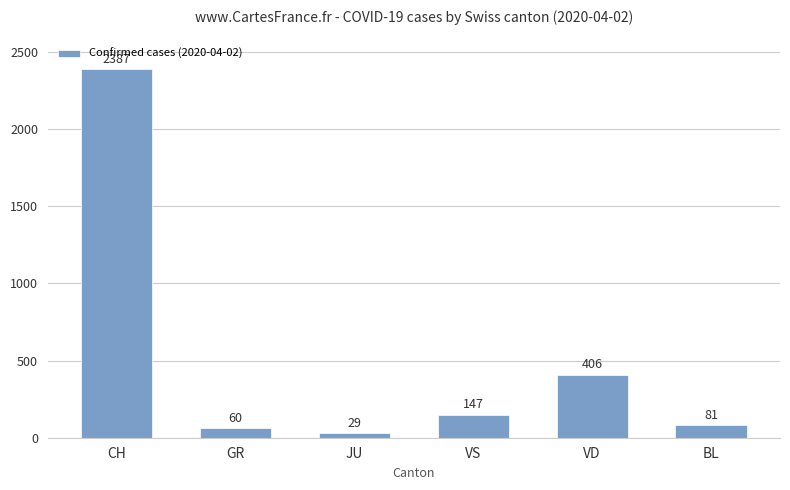

List the labels in order of value, largest first.

CH, VD, VS, BL, GR, JU